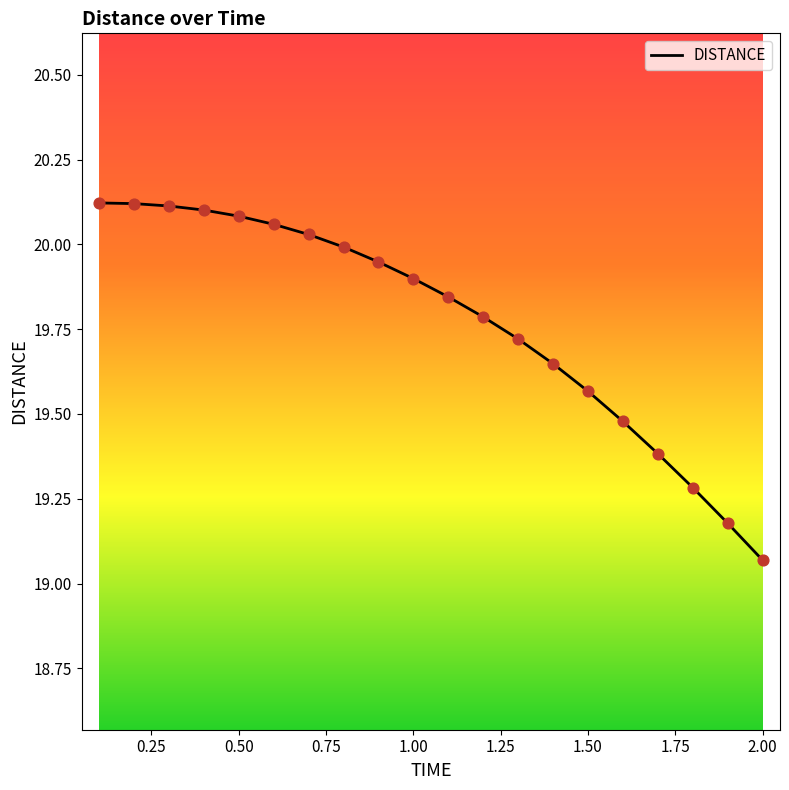

What is the difference between the maximum and minimum values?

1.1